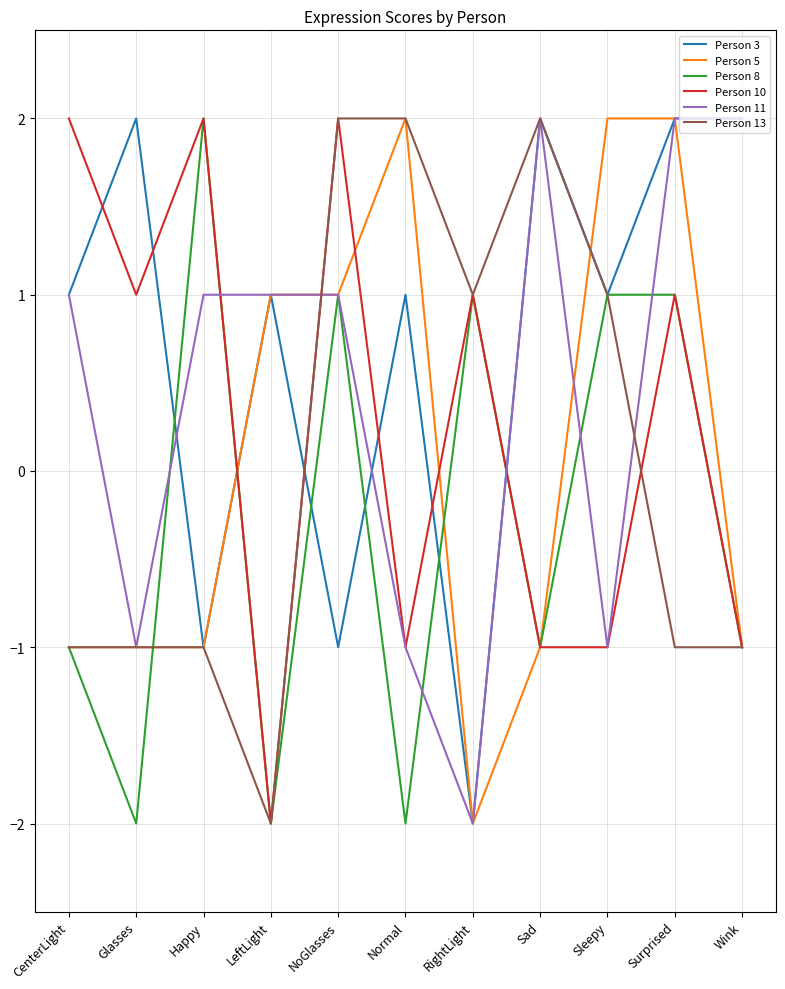

The value of Person 8 at Glasses is -3. True or false?

False